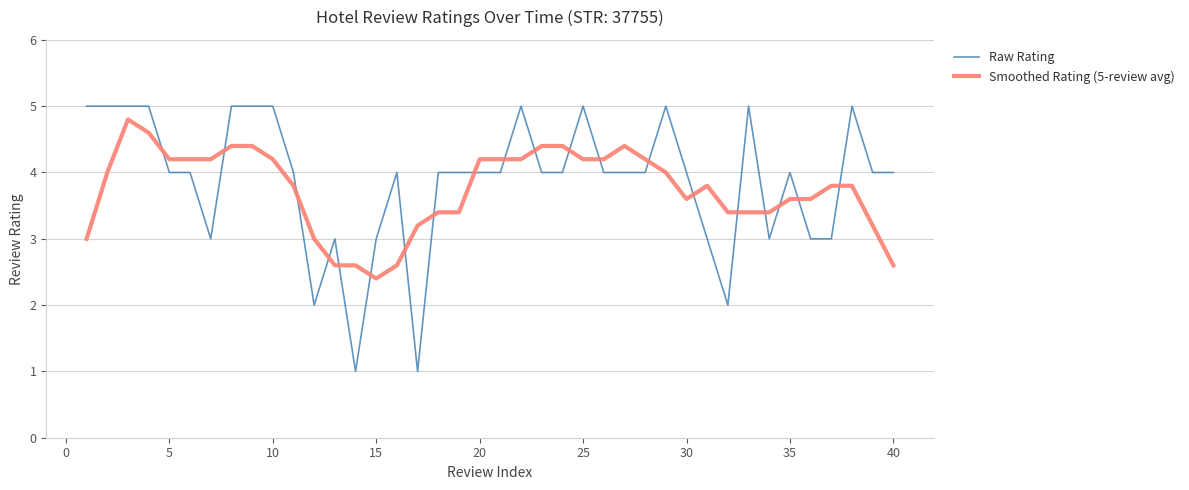

What is the difference between the maximum and minimum values in the Raw Rating series?

4.0